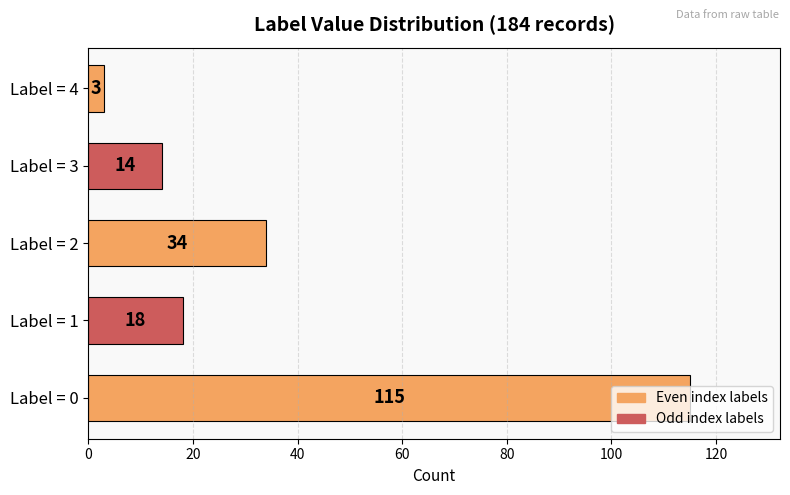

Which category has the lowest value across all series?

Label = 4